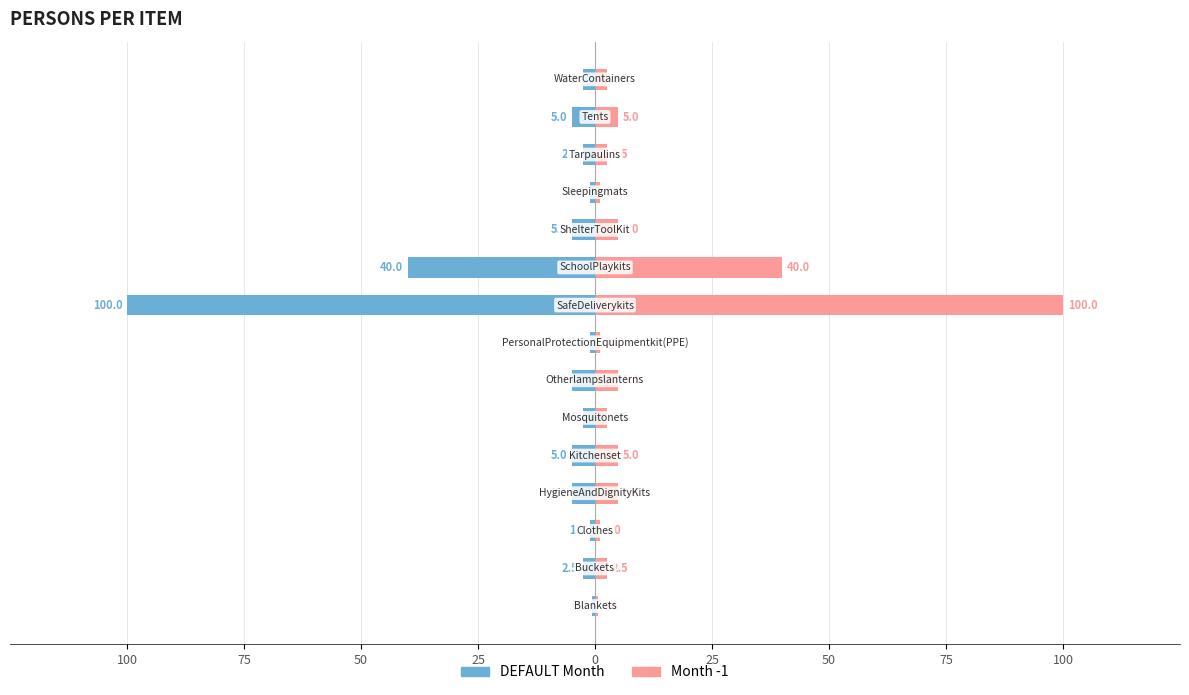

List the series in order of their peak value, highest first.

Month -1, DEFAULT Month